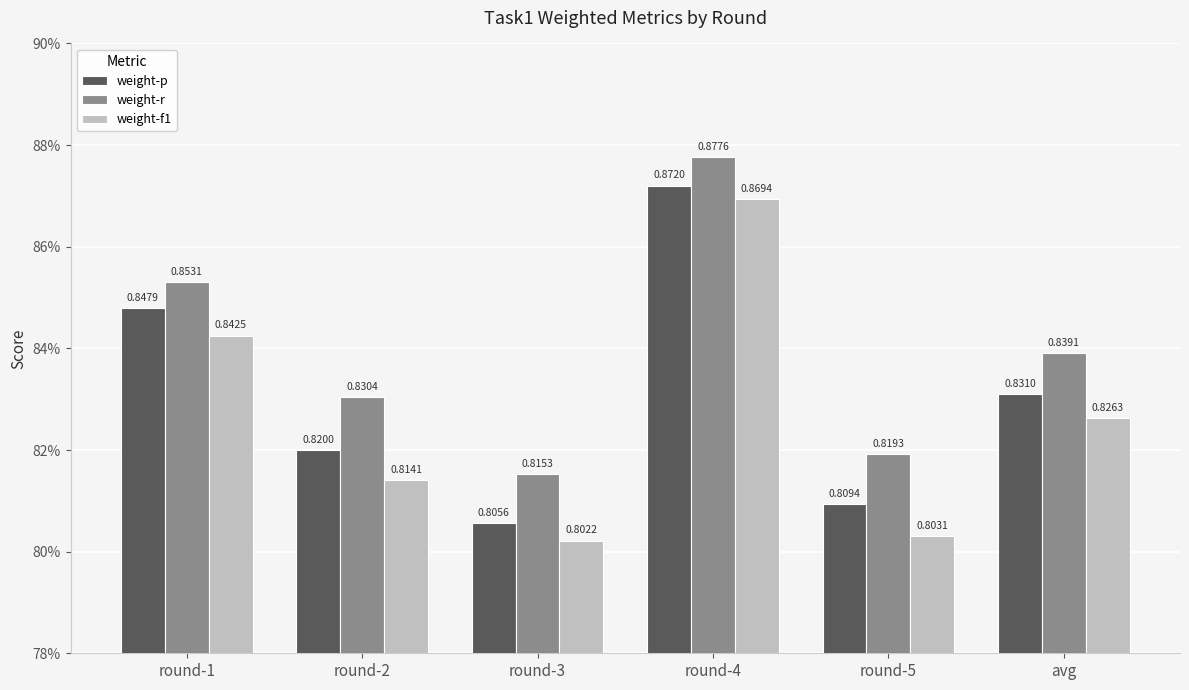

What are all the series names shown in the legend?

weight-p, weight-r, weight-f1